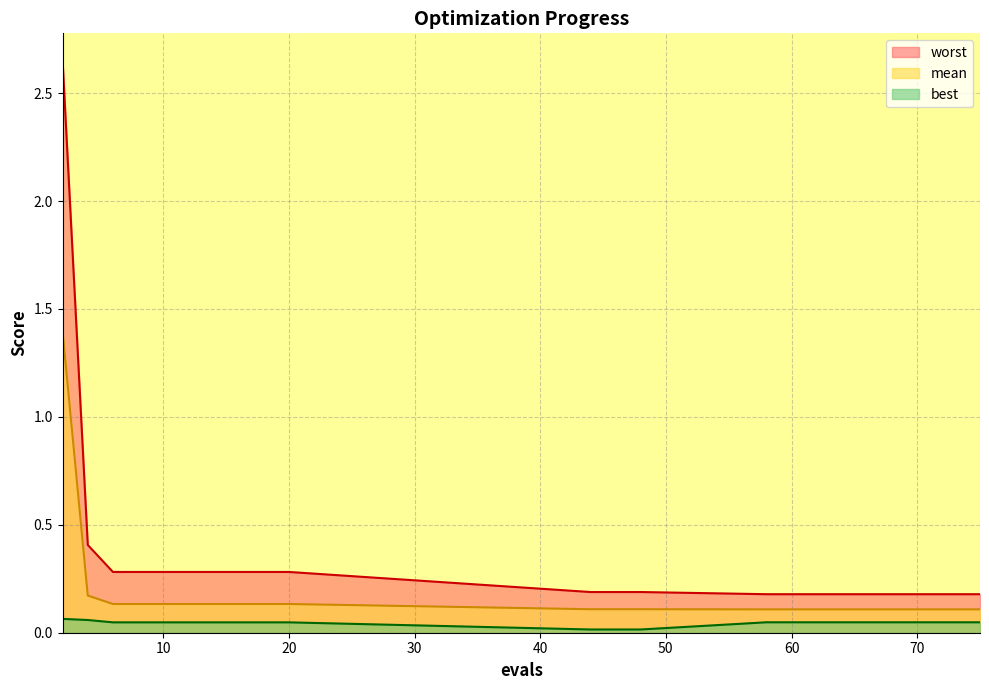

What is the average value of the worst series?

0.4